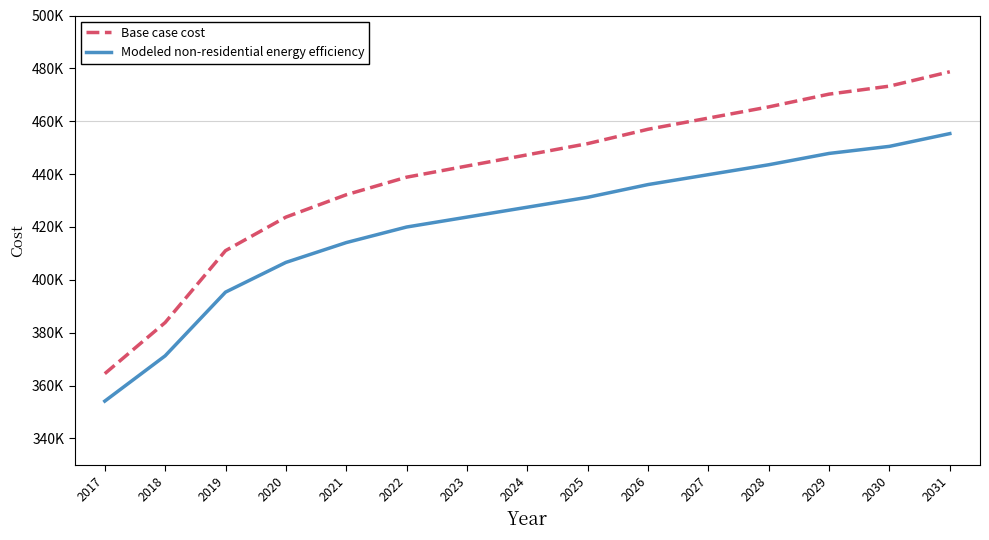

Between 2027 and 2024, which is larger?

2027